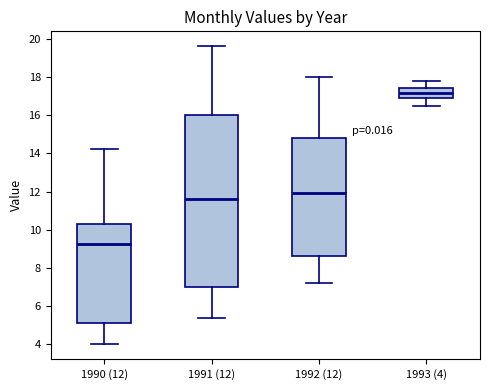

Which box is the tallest, from its lower edge to its upper edge?

1991 (12)